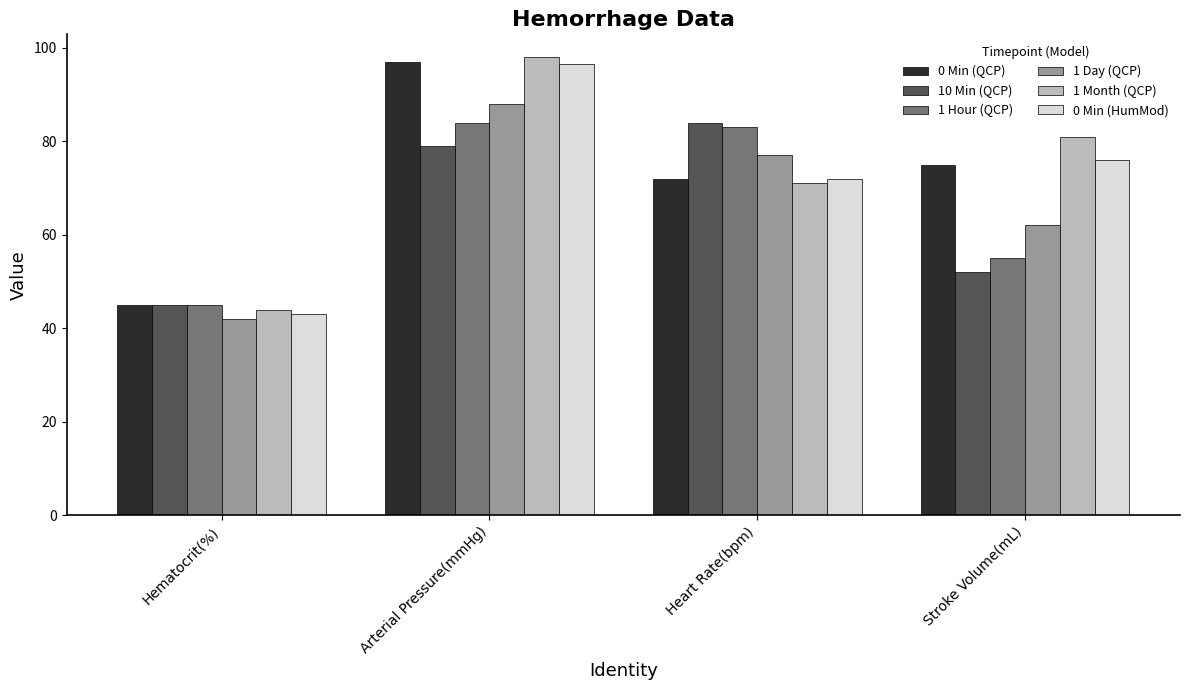

Read the 1 Day (QCP) value at Hematocrit(%).

42.0